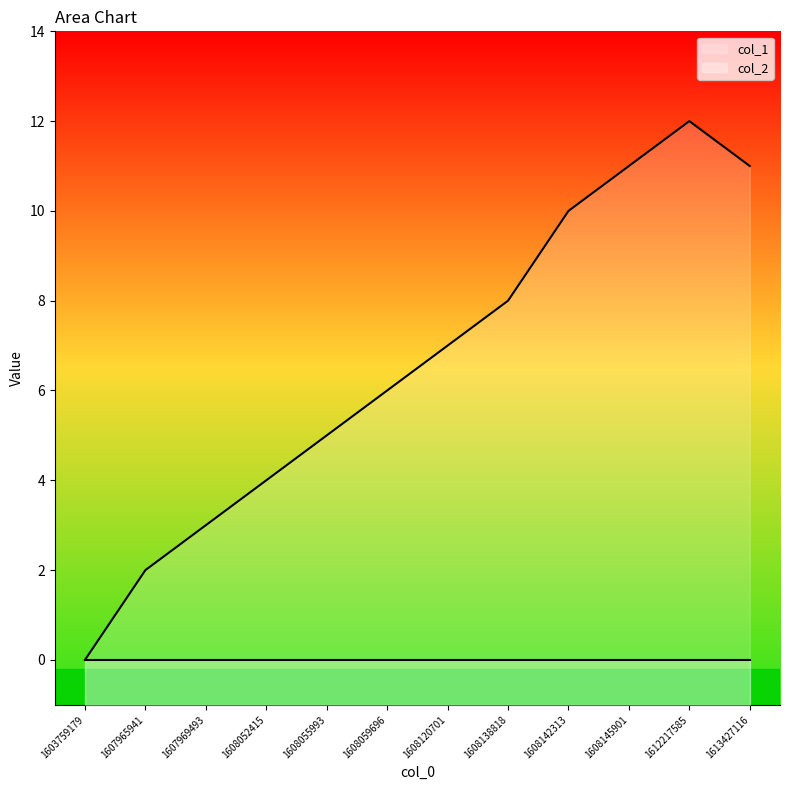

Approximately how many times larger is the value at 1608138818 compared to 1608120701?

1.1